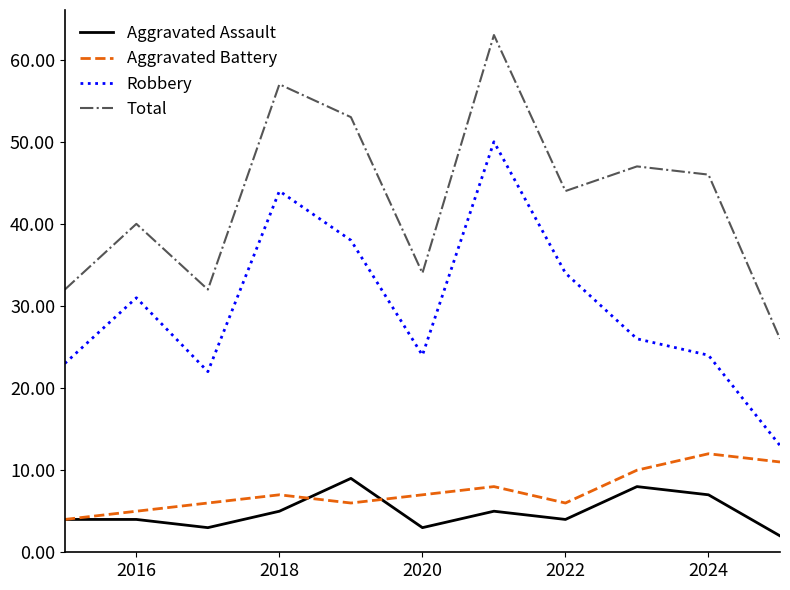

What is the greatest value displayed?

63